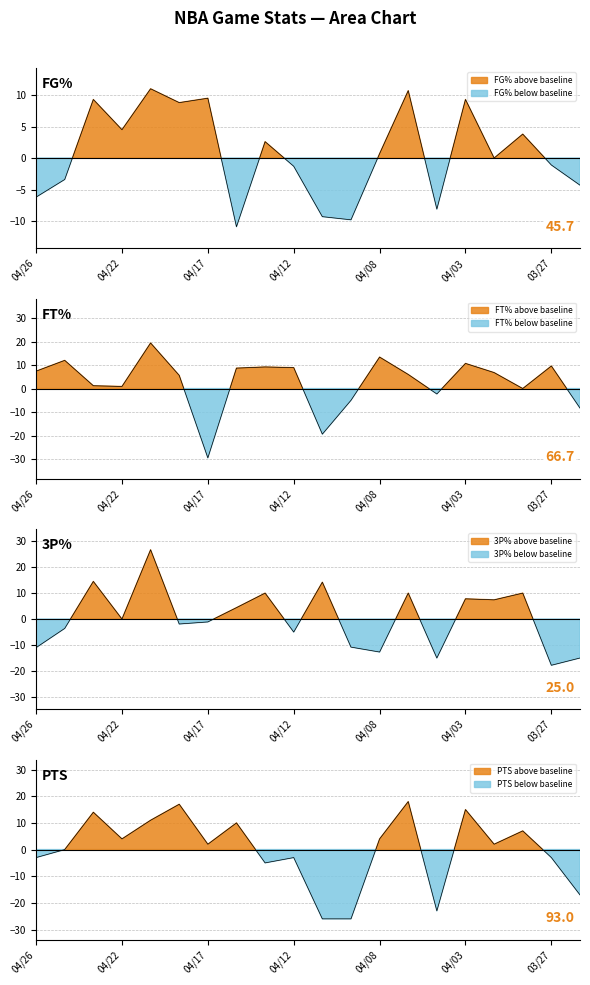

What is the difference between the FG% values at 03/28 and 04/14?

1.2